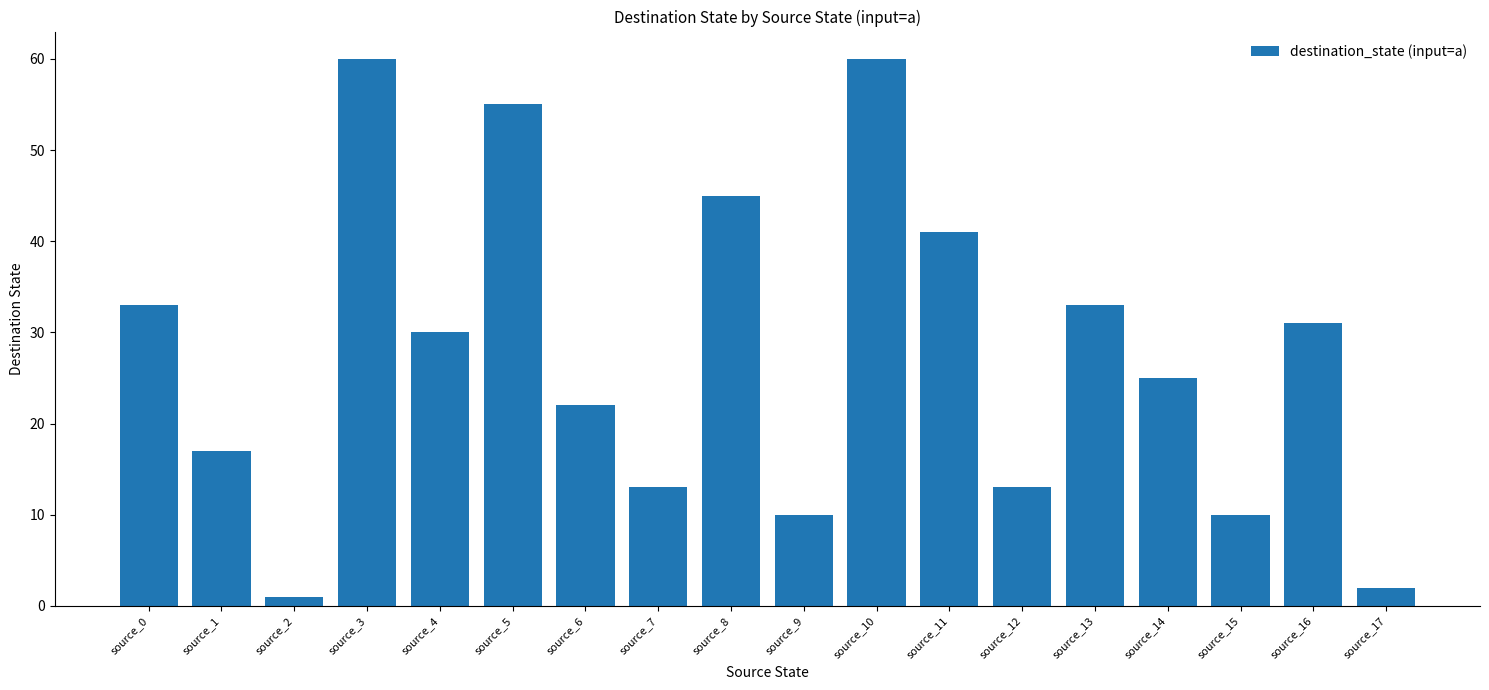

What is the average value?

28